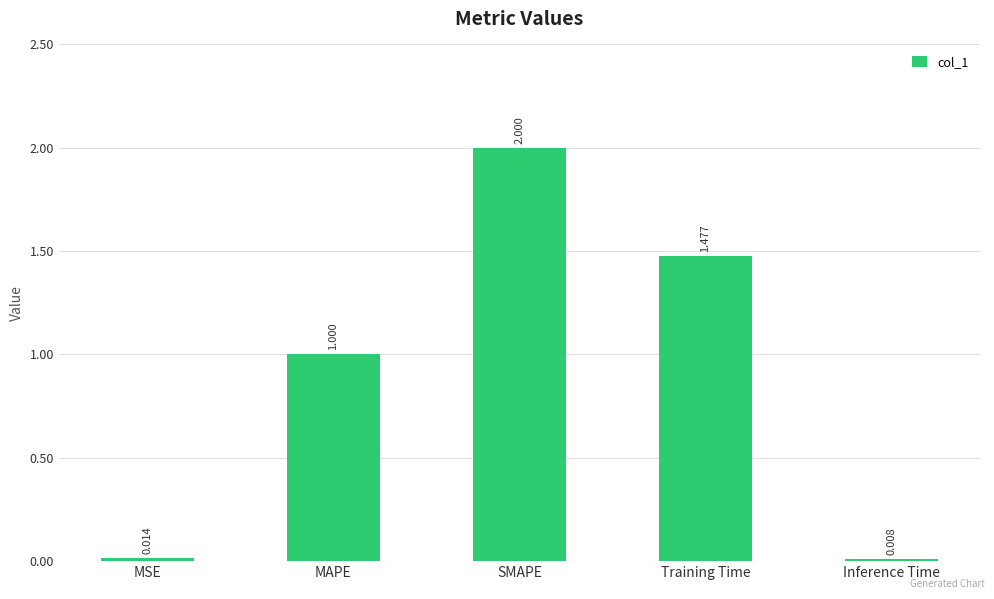

What is the change in value from SMAPE to Training Time?

-0.5